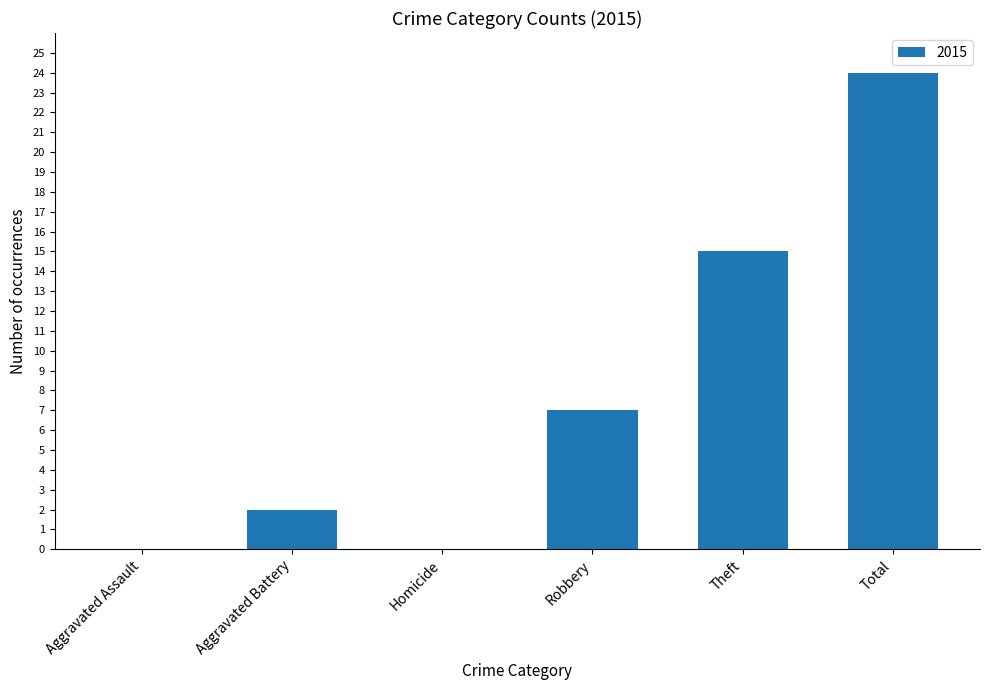

Reading left to right, what are all the values shown in this chart?

Aggravated Assault=0	Aggravated Battery=2	Homicide=0	Robbery=7	Theft=15	Total=24